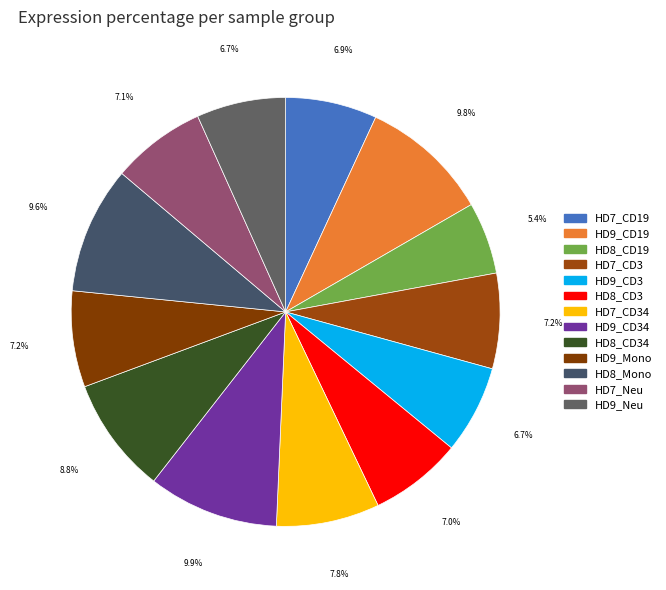

Count the number of slices in the pie.

13